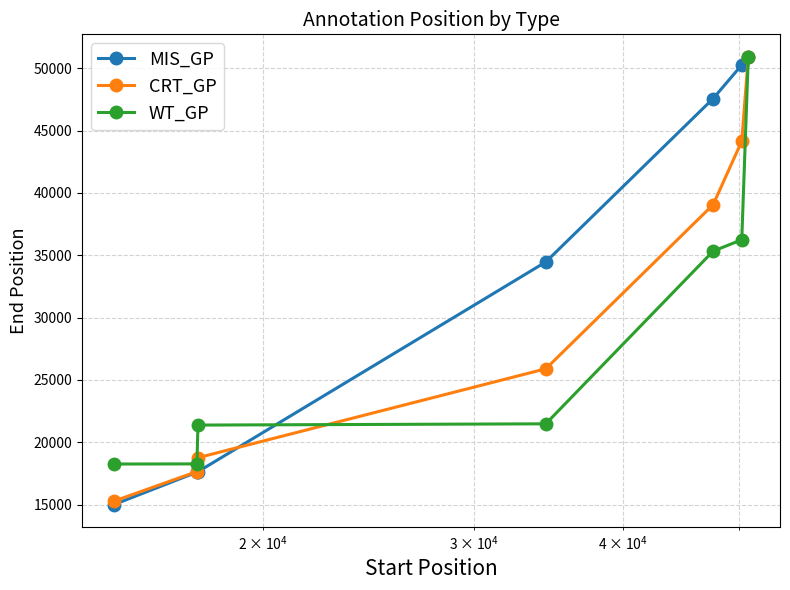

True or false: MIS_GP and CRT_GP intersect in this chart.

True